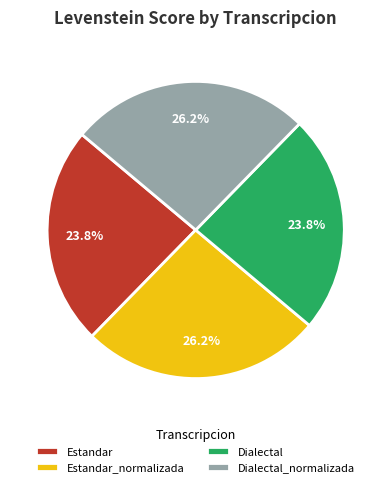

What percentage do Estandar_normalizada and Dialectal_normalizada together represent?

52.4%